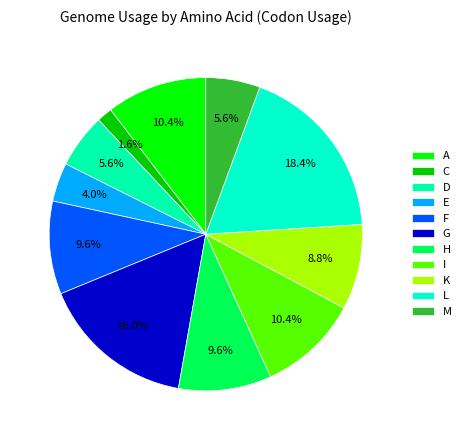

What percentage is the K slice, to the nearest percent?

9%